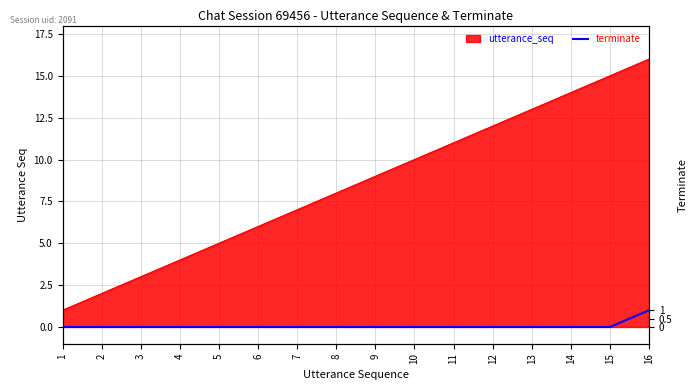

Does the chart display data point markers on the line(s)?

No